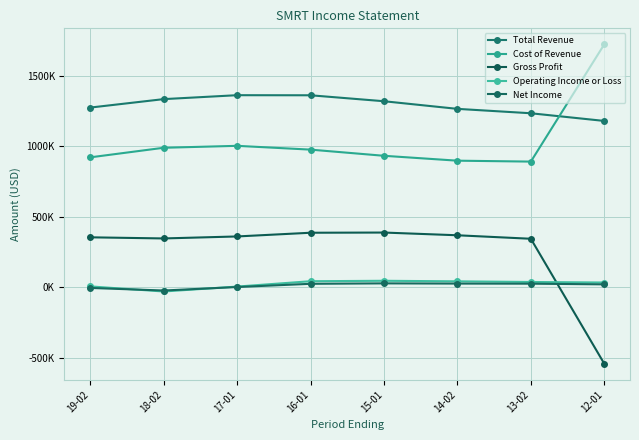

Where is the first local maximum for Operating Income or Loss?

15-01